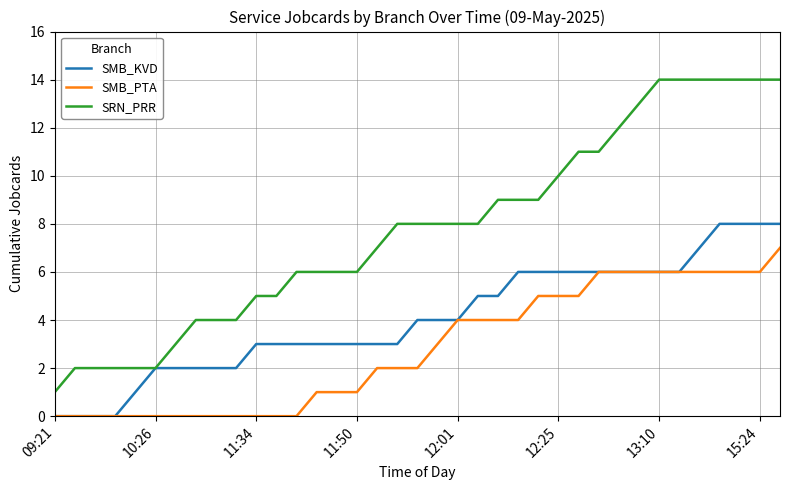

Rank the series by their maximum value, from highest to lowest.

SRN_PRR, SMB_KVD, SMB_PTA